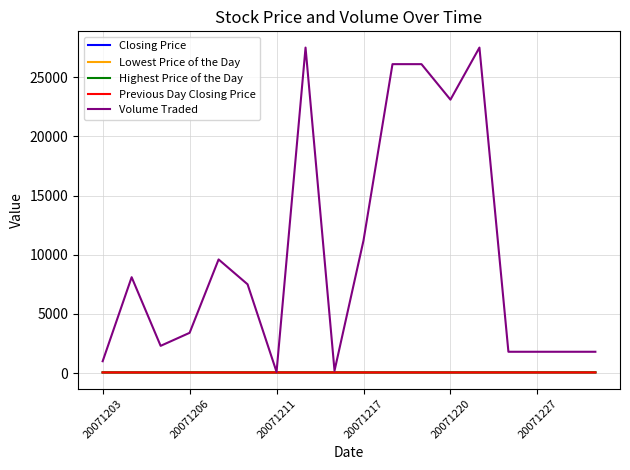

What is the greatest value displayed?

27500.0